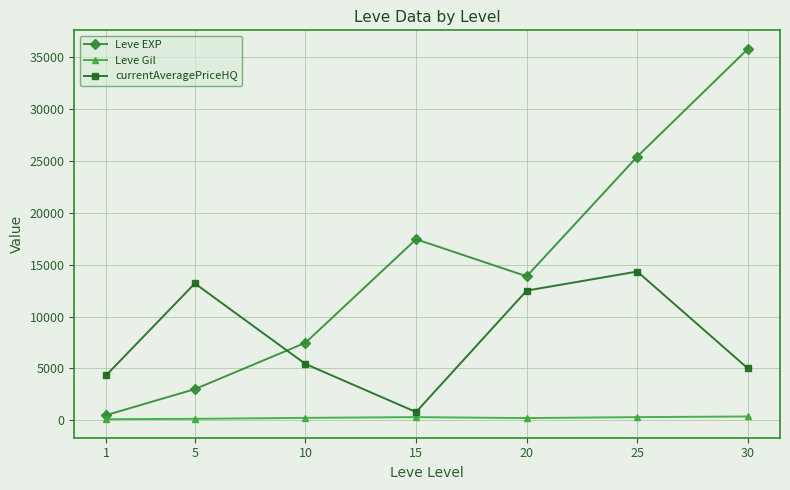

Which series has the largest range (max minus min)?

Leve EXP